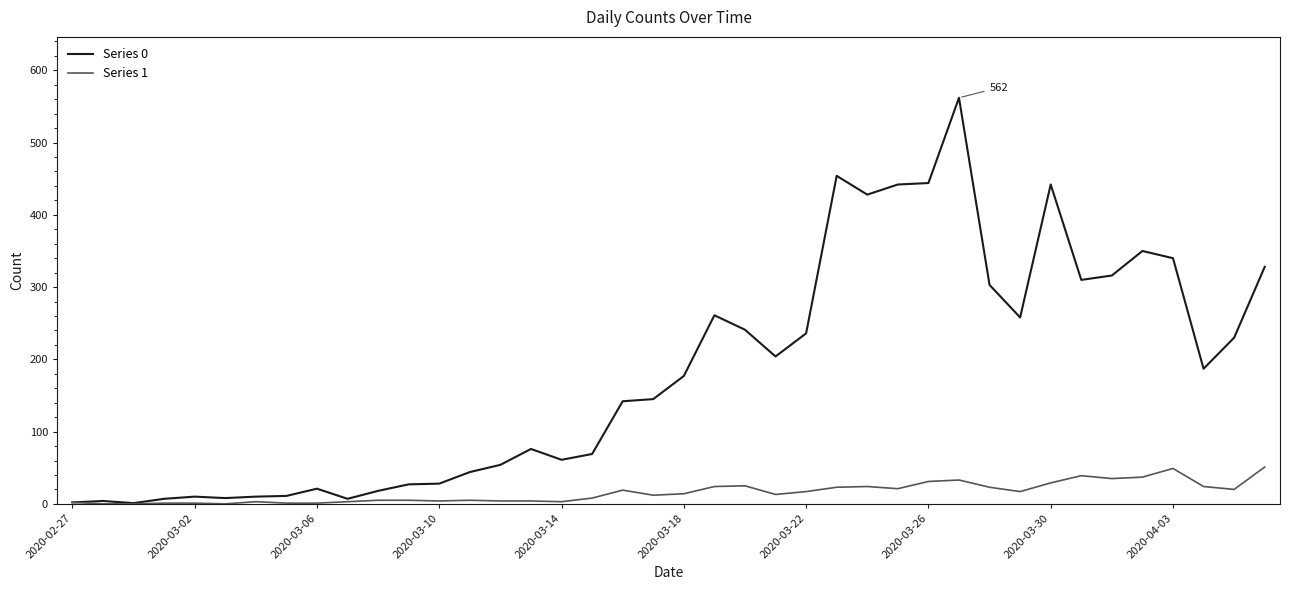

What is the greatest value displayed?

562